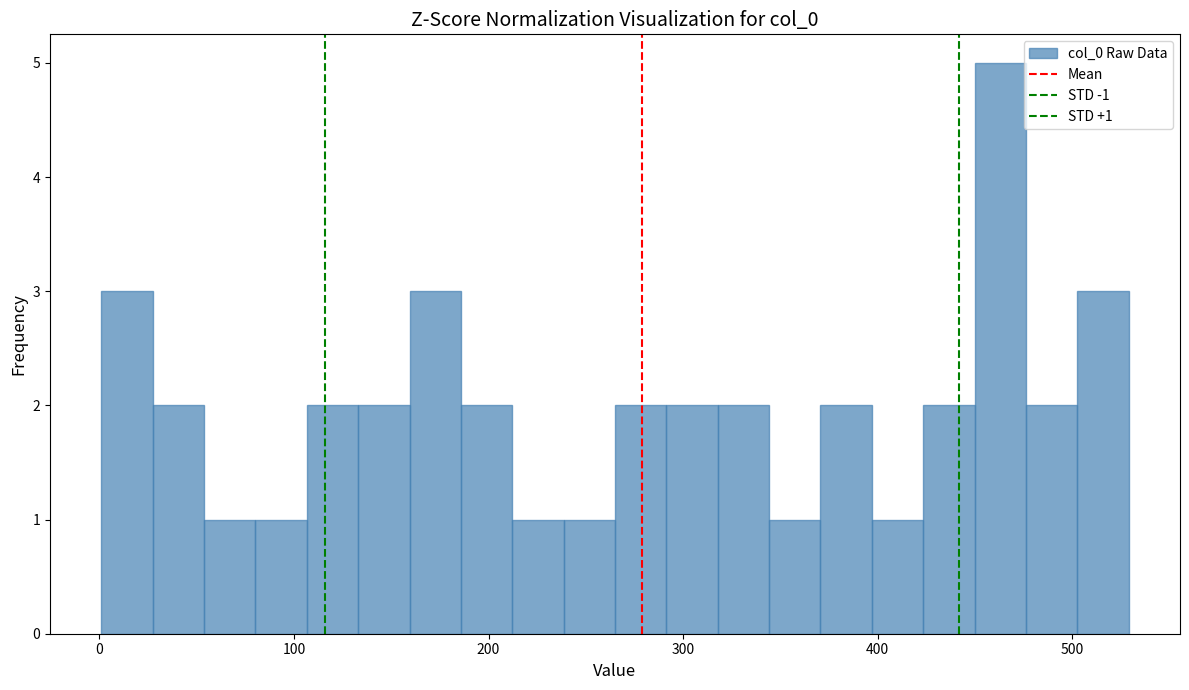

Around what value on the x-axis is the tallest bar? Give the approximate position of its centre, as read against the axis.

460